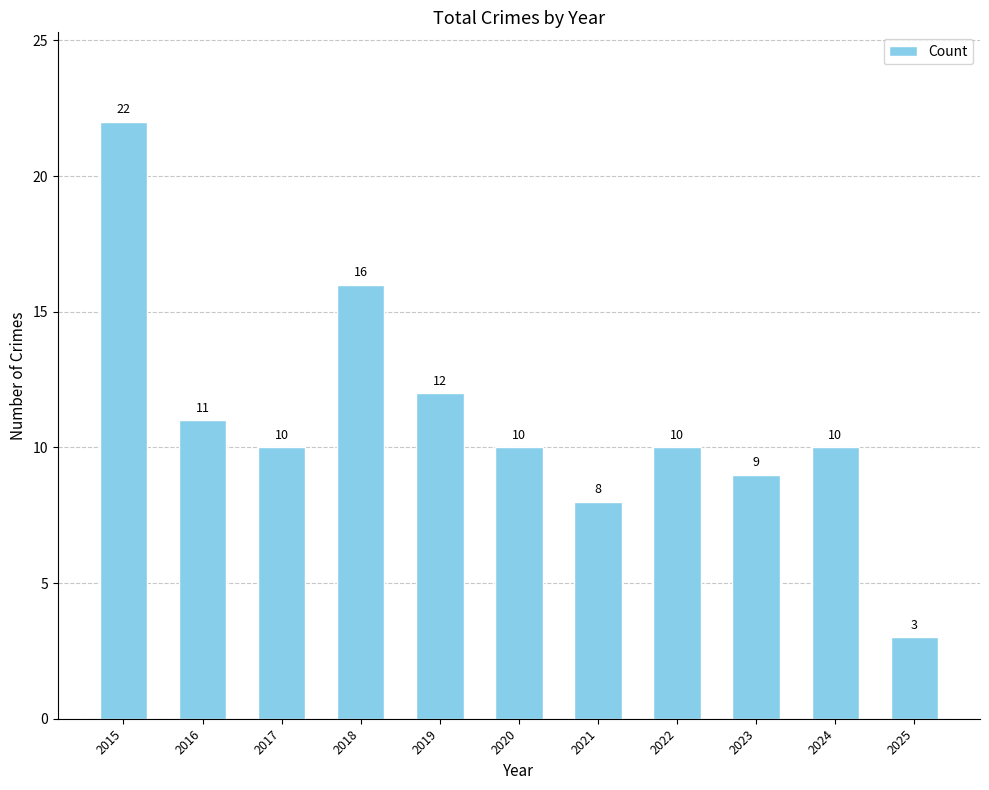

What is the difference between the maximum and minimum values?

19